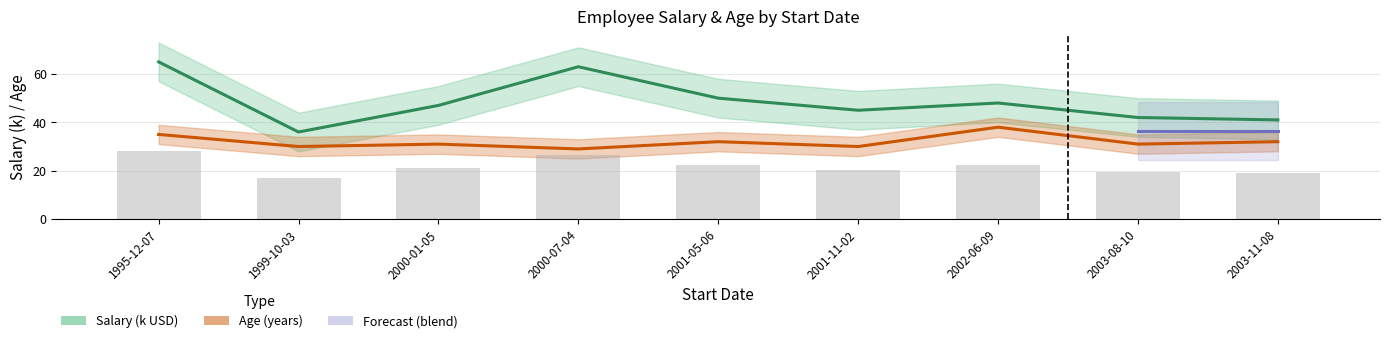

Read the Age value at 1995-12-07.

35